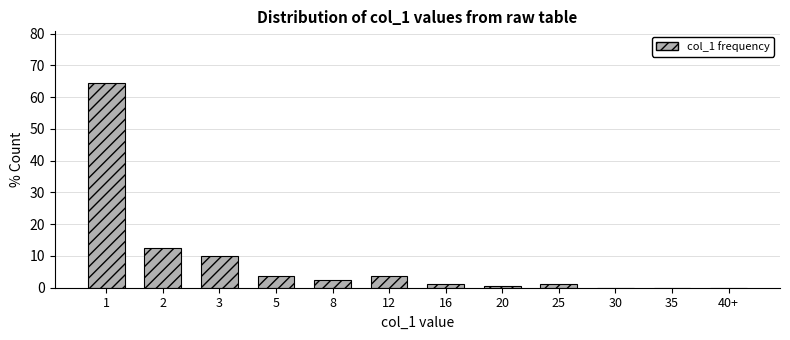

Reading left to right, transcribe all the data shown in this chart.

1=64.6	2=12.4	3=9.9	5=3.7	8=2.5	12=3.7	16=1.2	20=0.6	25=1.2	30=0.0	35=0.0	40+=0.0